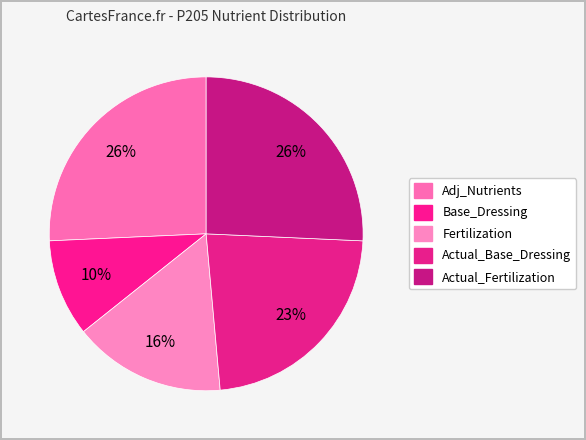

To the nearest percent, what is the difference between the largest and smallest slice percentages?

16%